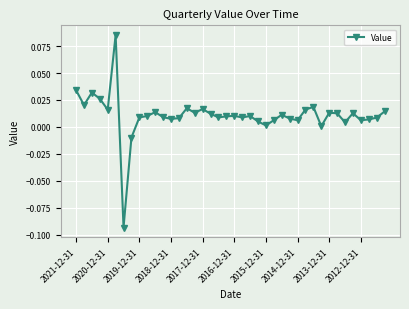

Count the number of data series in this chart.

1